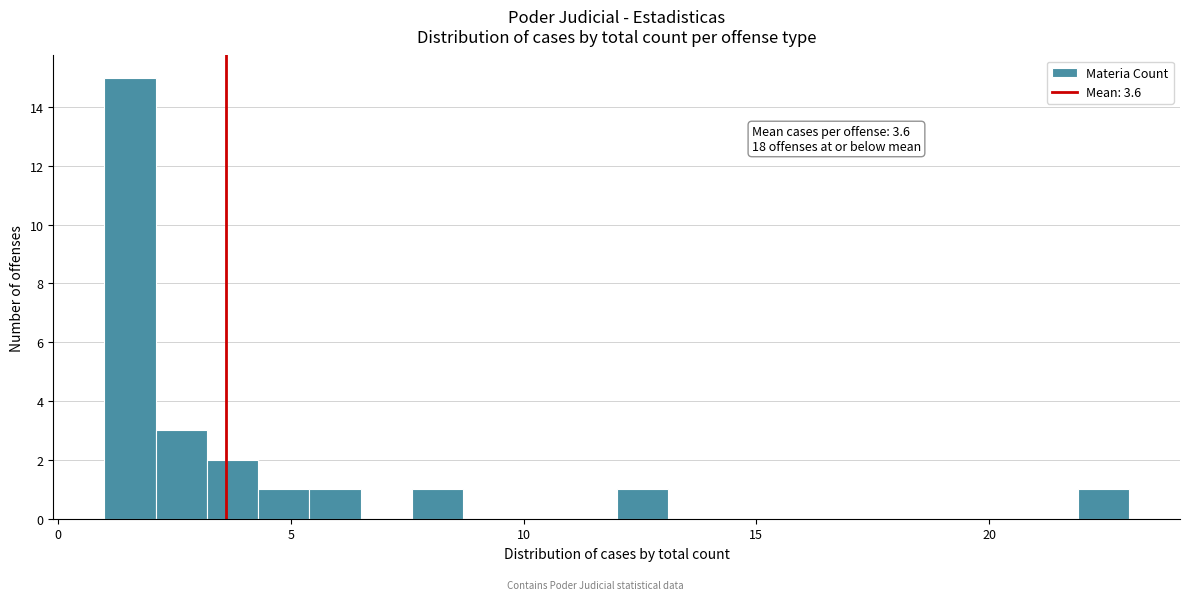

Read against the x-axis, roughly where is the centre of the tallest bar?

1.5